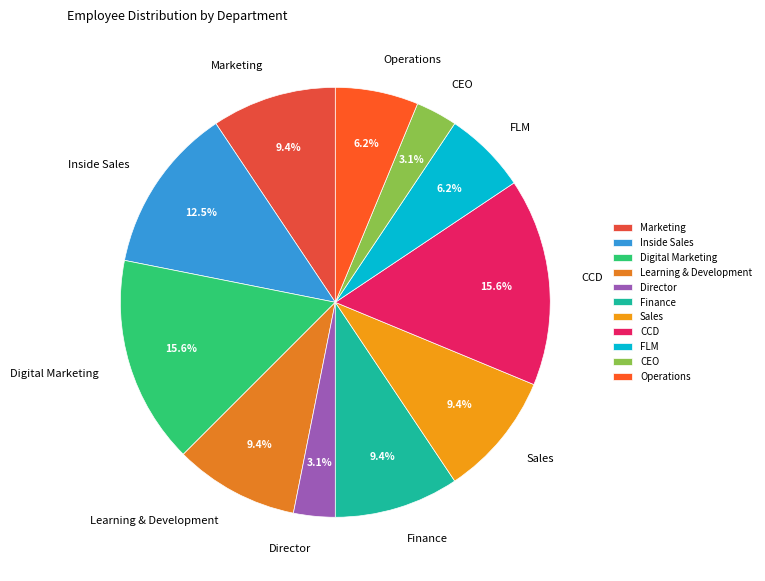

To the nearest percent, what is the combined percentage of Director and CCD?

19%